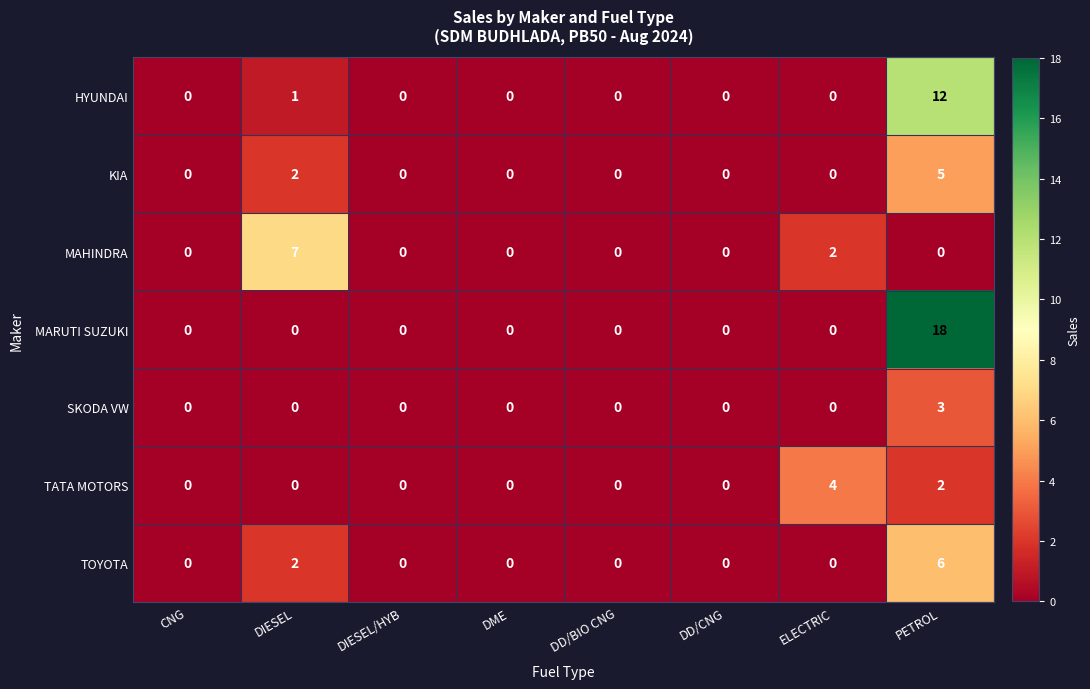

List the series in order of their peak value, highest first.

MARUTI SUZUKI, HYUNDAI, MAHINDRA, TOYOTA, KIA, TATA MOTORS, SKODA VW